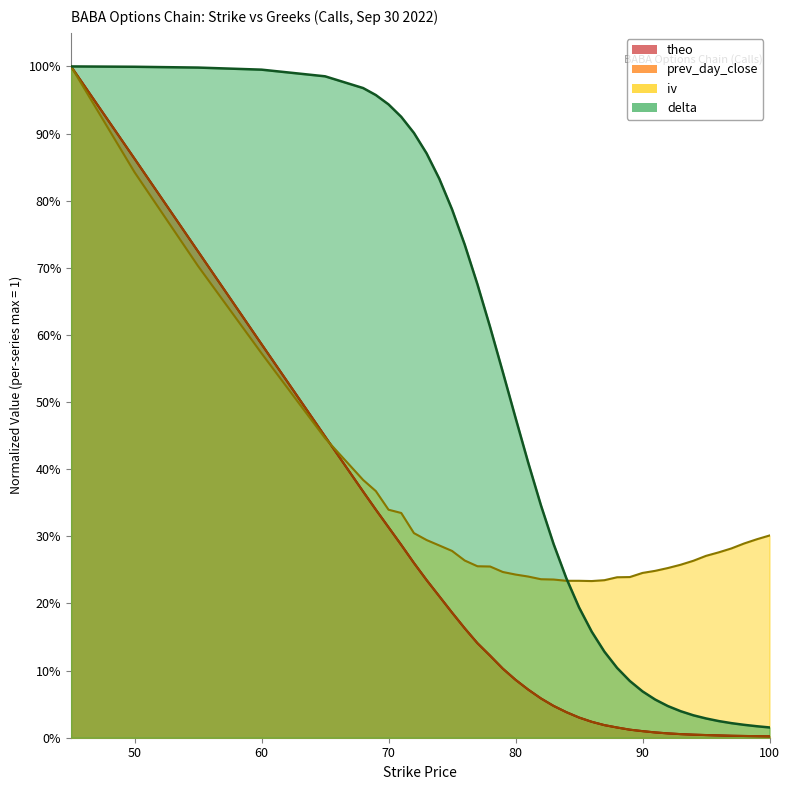

Reading right to left, extract all data points from this chart.

delta: 100=0.0	99=0.0	98=0.0	97=0.0	96=0.0	95=0.0	94=0.0	93=0.0	92=0.0	91=0.1	90=0.1	89=0.1	88=0.1	87=0.1	86=0.2	85=0.2	84=0.2	83=0.3	82=0.3	81=0.4	80=0.5	79=0.5	78=0.6	77=0.7	76=0.7	75=0.8	74=0.8	73=0.9	72=0.9	71=0.9	70=0.9	69=1.0	68=1.0	65=1.0	60=1.0	55=1.0	50=1.0	45=1.0
iv: 100=0.3	99=0.3	98=0.3	97=0.3	96=0.3	95=0.3	94=0.3	93=0.3	92=0.3	91=0.2	90=0.2	89=0.2	88=0.2	87=0.2	86=0.2	85=0.2	84=0.2	83=0.2	82=0.2	81=0.2	80=0.2	79=0.2	78=0.3	77=0.3	76=0.3	75=0.3	74=0.3	73=0.3	72=0.3	71=0.3	70=0.3	69=0.4	68=0.4	65=0.4	60=0.6	55=0.7	50=0.8	45=1.0
theo: 100=0.0	99=0.0	98=0.0	97=0.0	96=0.0	95=0.0	94=0.0	93=0.0	92=0.0	91=0.0	90=0.0	89=0.0	88=0.0	87=0.0	86=0.0	85=0.0	84=0.0	83=0.0	82=0.1	81=0.1	80=0.1	79=0.1	78=0.1	77=0.1	76=0.2	75=0.2	74=0.2	73=0.2	72=0.3	71=0.3	70=0.3	69=0.3	68=0.4	65=0.4	60=0.6	55=0.7	50=0.9	45=1.0
prev_day_close: 100=0.0	99=0.0	98=0.0	97=0.0	96=0.0	95=0.0	94=0.0	93=0.0	92=0.0	91=0.0	90=0.0	89=0.0	88=0.0	87=0.0	86=0.0	85=0.0	84=0.0	83=0.0	82=0.1	81=0.1	80=0.1	79=0.1	78=0.1	77=0.1	76=0.2	75=0.2	74=0.2	73=0.2	72=0.3	71=0.3	70=0.3	69=0.3	68=0.4	65=0.4	60=0.6	55=0.7	50=0.9	45=1.0